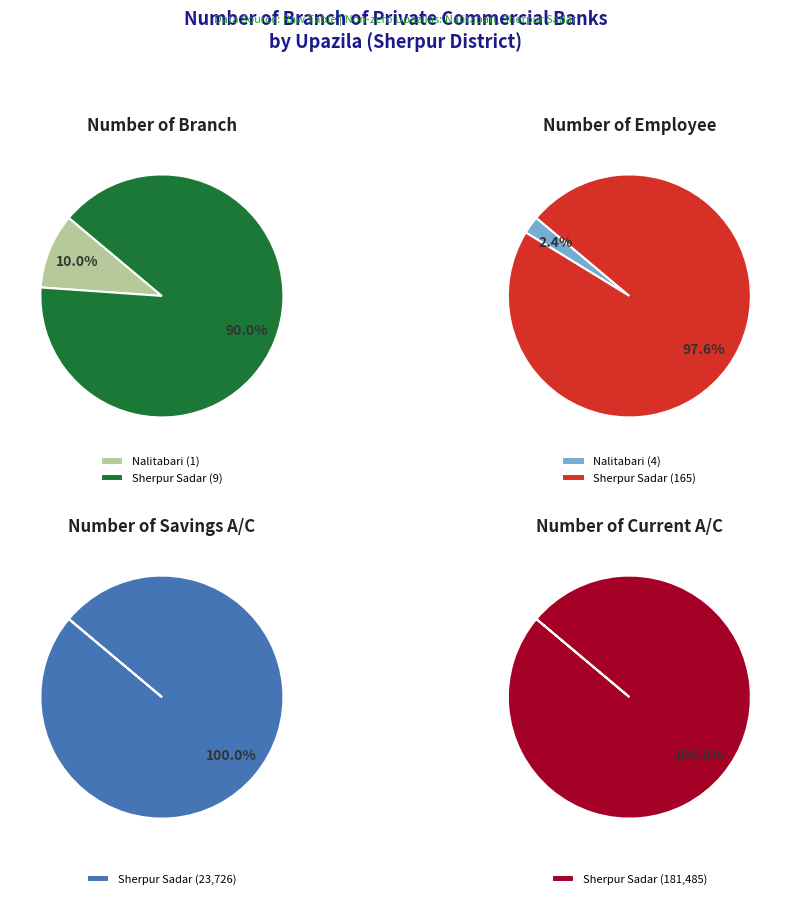

How many segments does this pie chart have?

2